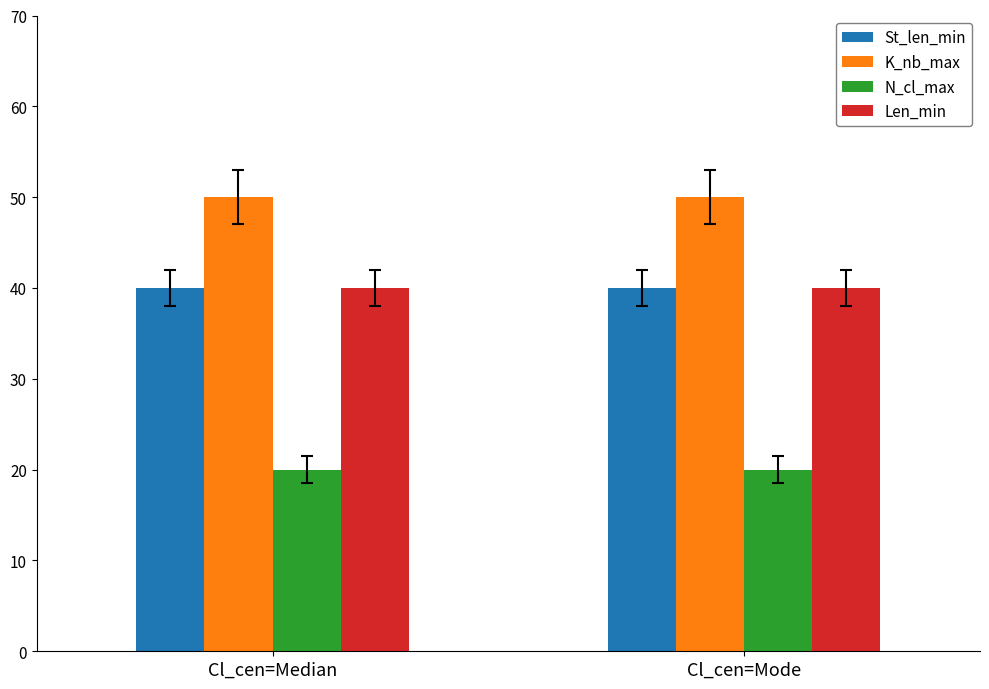

Reading left to right, what are all the values shown in this chart?

St_len_min: 40	40
K_nb_max: 50	50
N_cl_max: 20	20
Len_min: 40	40